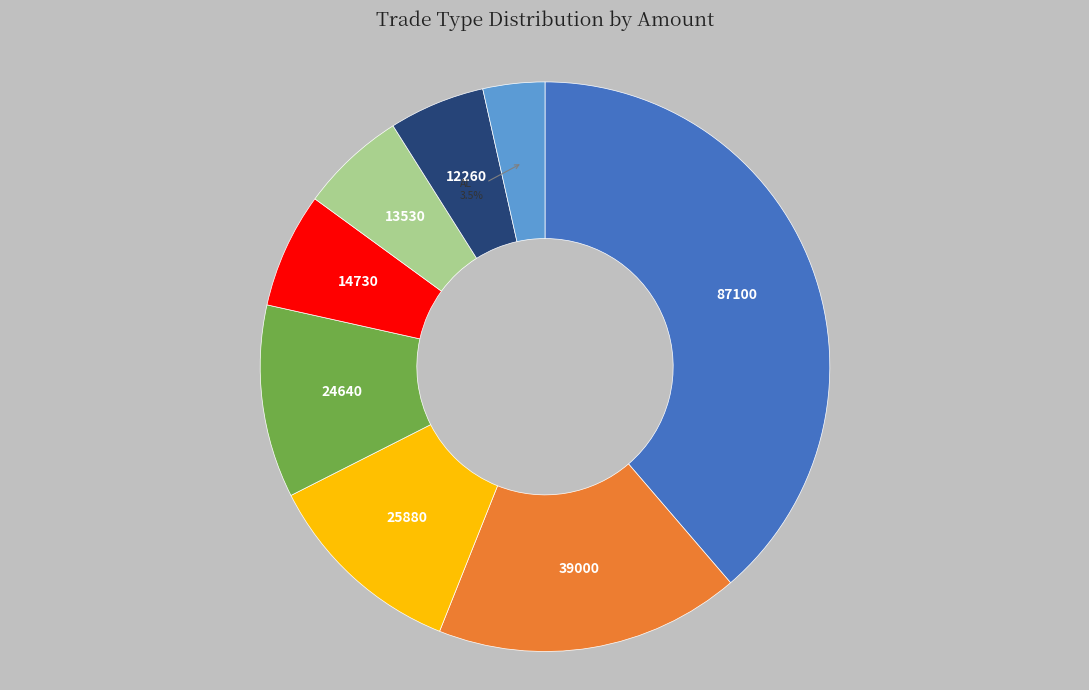

How many segments does this pie chart have?

8